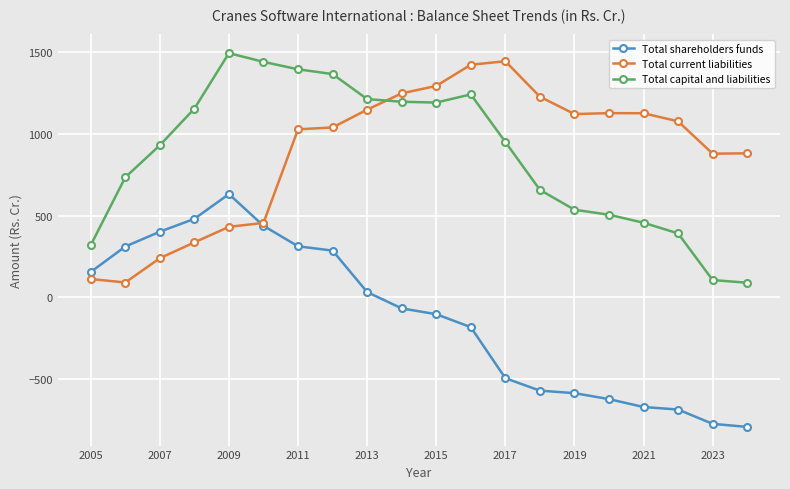

What is the value of the Total current liabilities point at the 4th from the left?

337.1